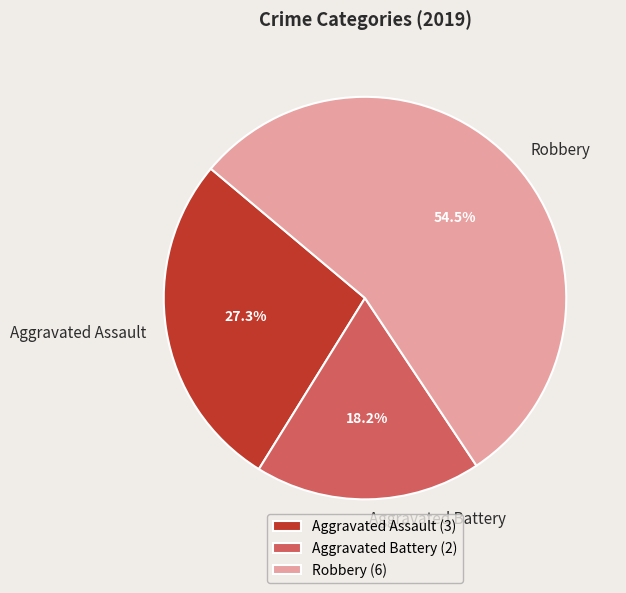

What percentage is the Aggravated Assault slice, to the nearest percent?

27%